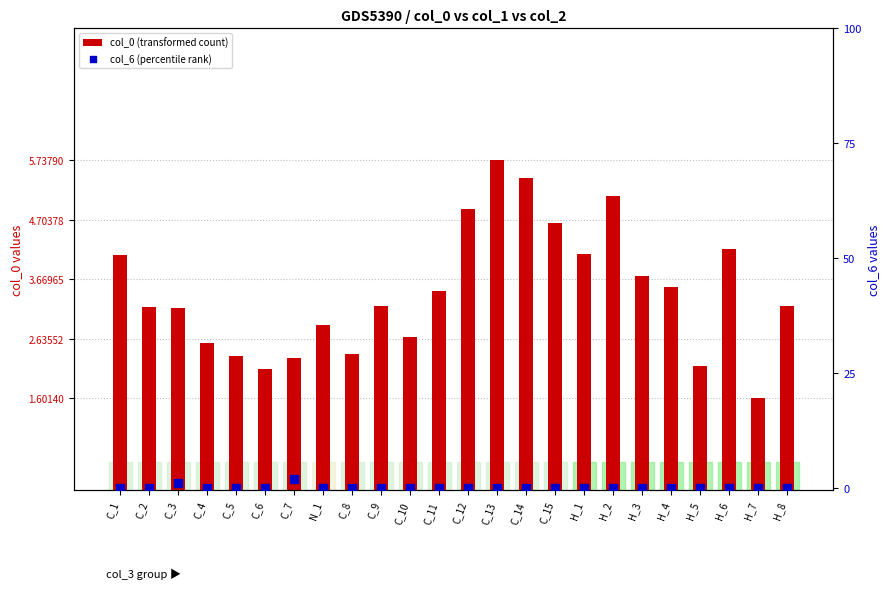

What are all the series names shown in the legend?

col_0 (transformed count), col_6 (percentile rank)